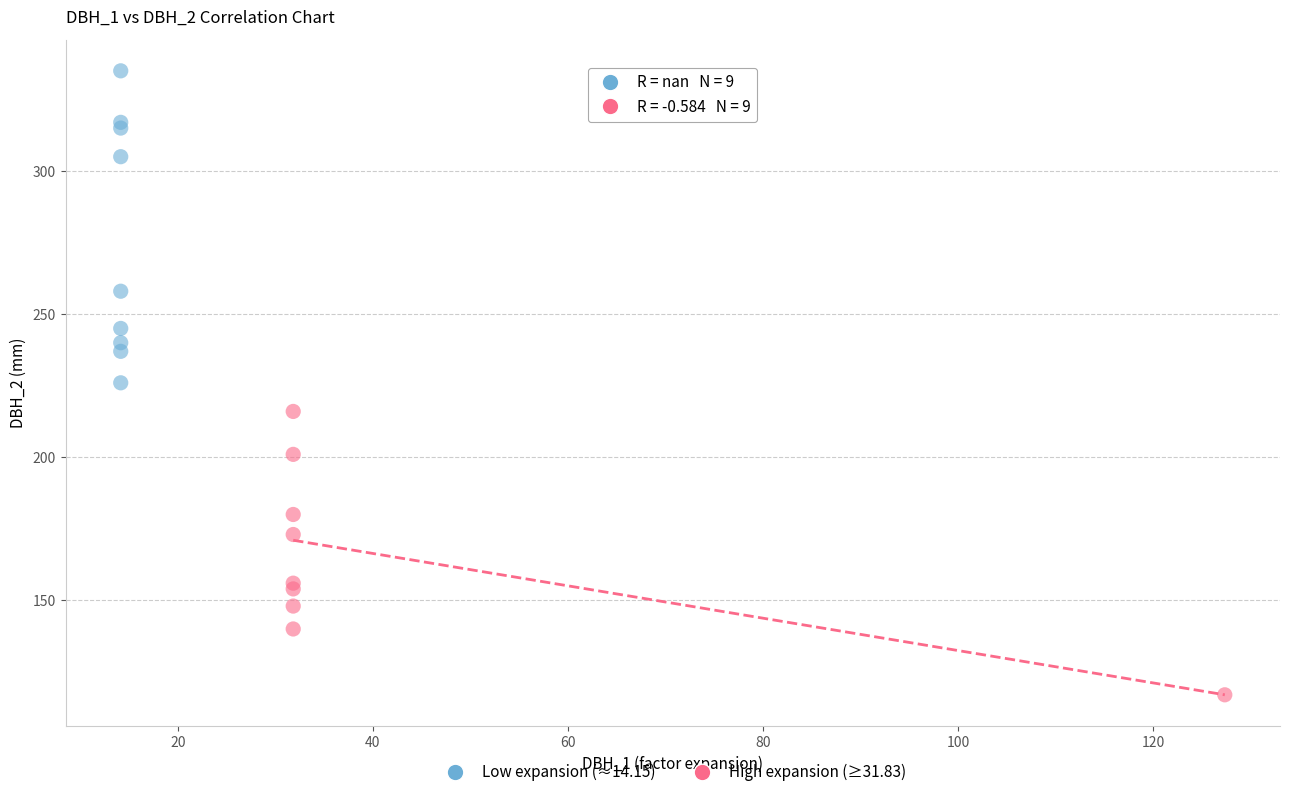

Which series reaches the minimum Y coordinate?

High expansion (≥31.83)